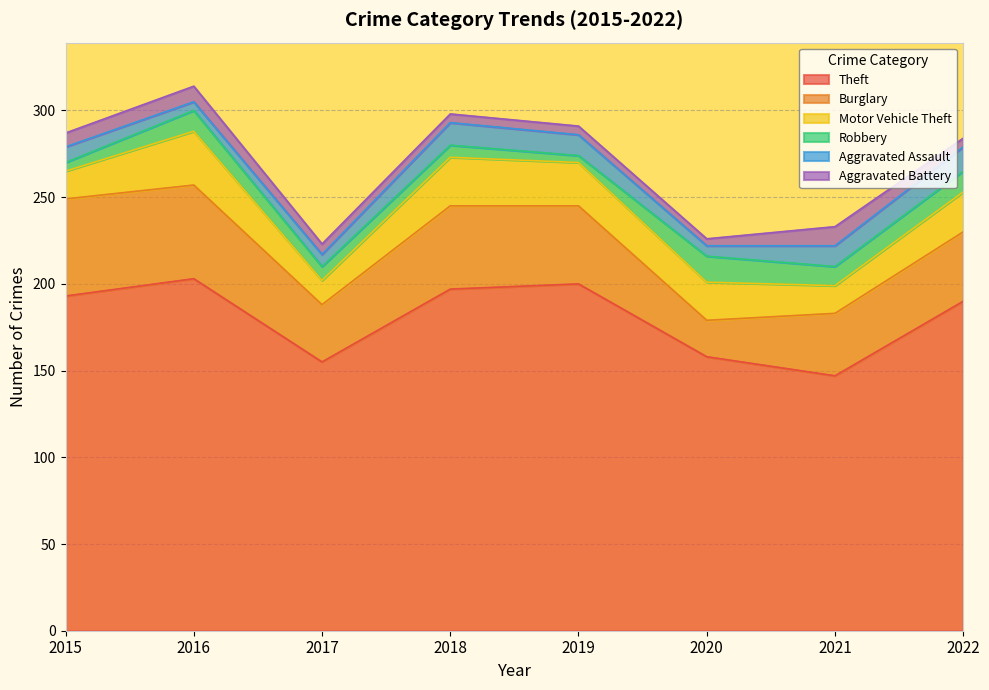

List the labels in order of Burglary value, largest first.

2015, 2016, 2018, 2019, 2022, 2021, 2017, 2020